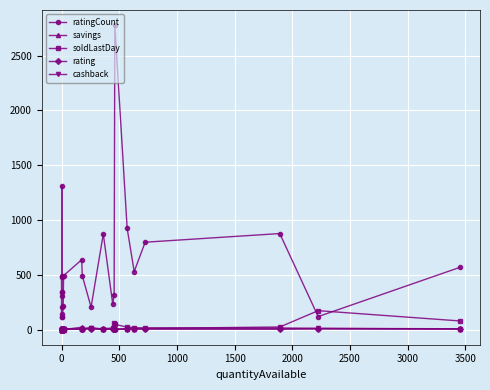

What is the average value of the savings series?

5.1